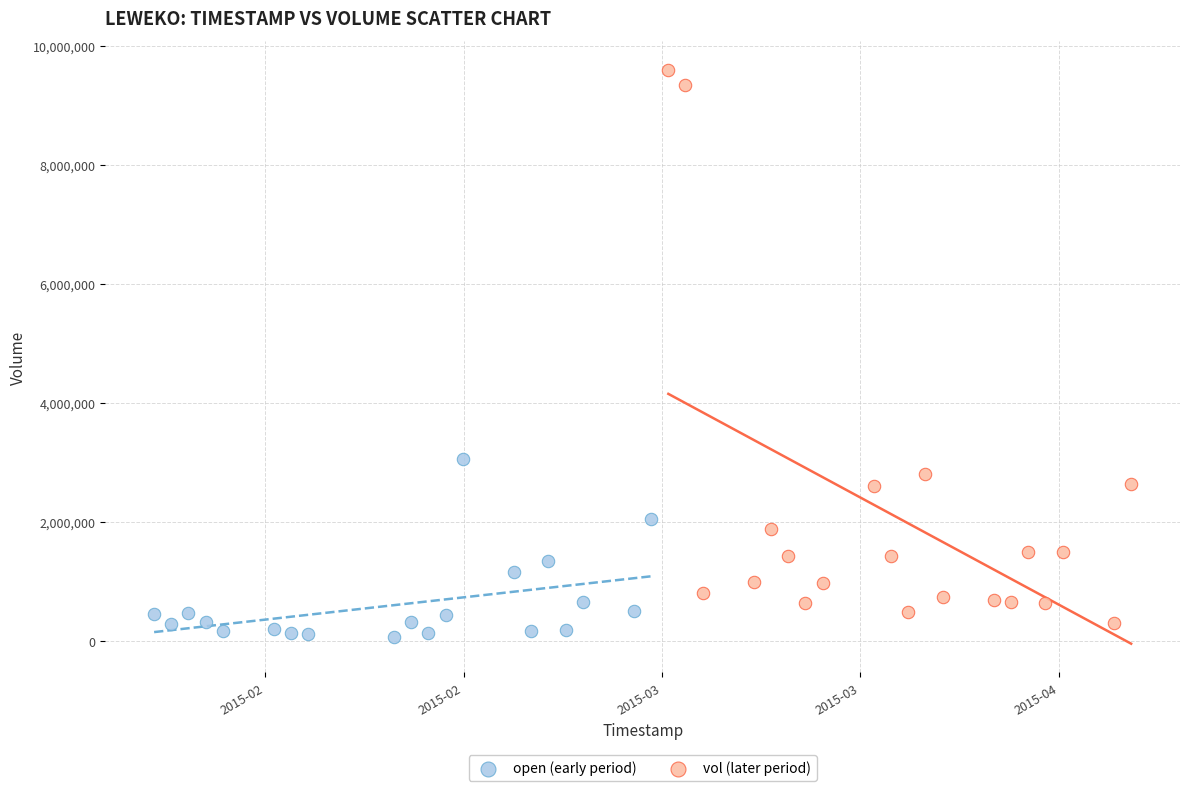

Which series contains the lowest Y value?

open (early period)